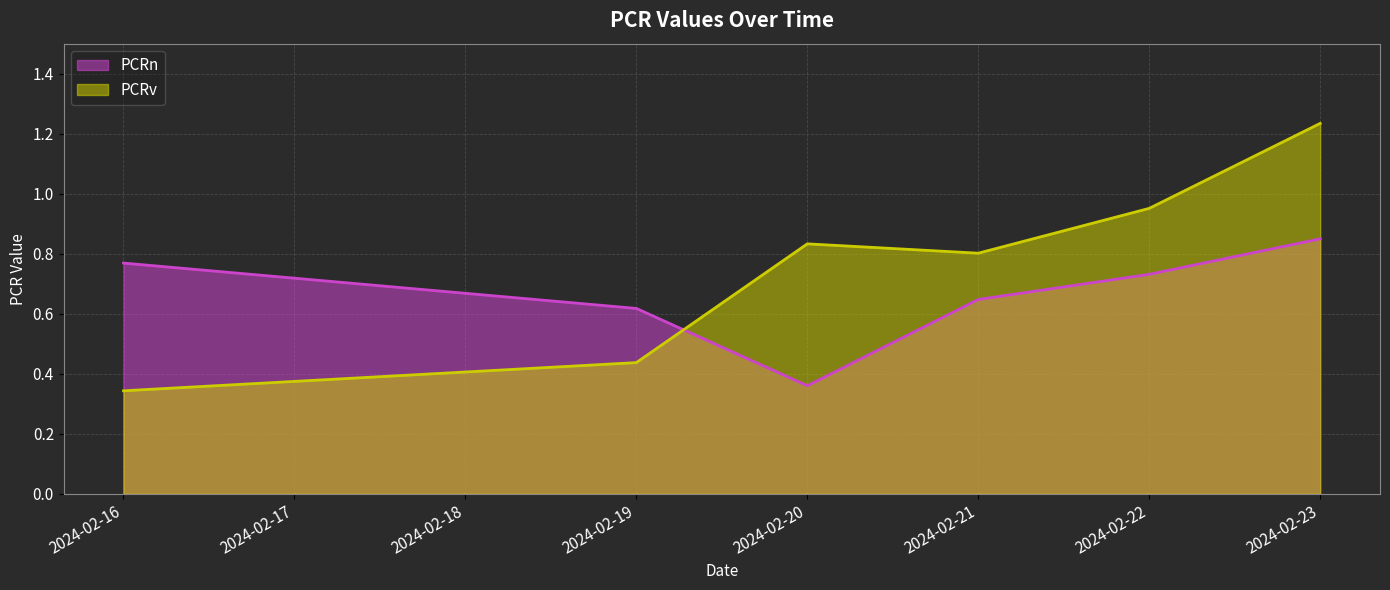

Is it true that PCRv equals 0.5 at 2024-02-16?

False